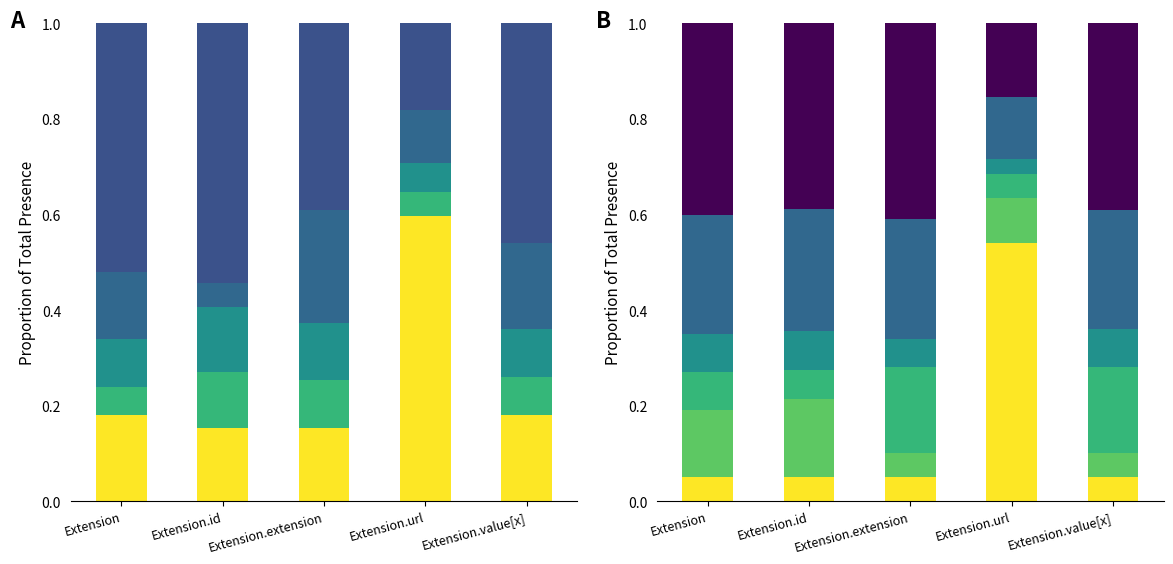

What are all the series names shown in the legend?

Layer 1, Layer 2, Layer 3, Layer 4, Layer 5, Layer 6